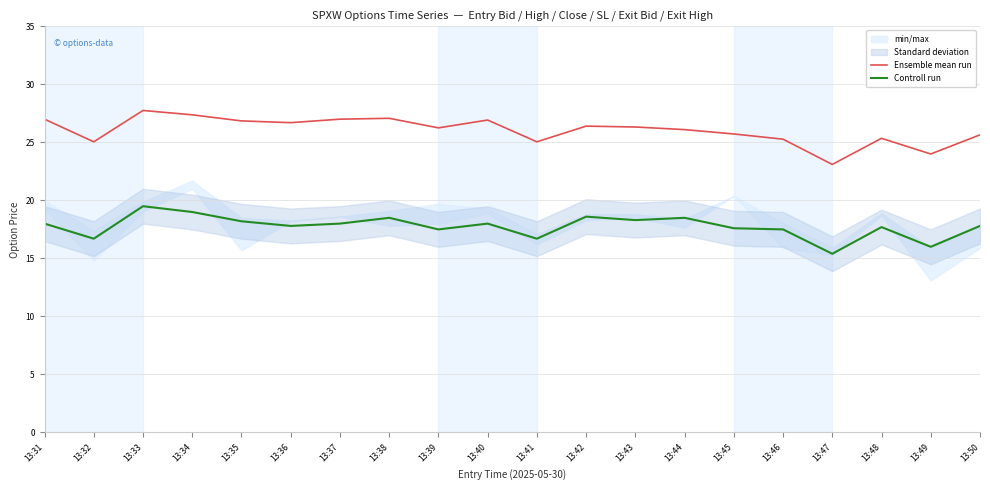

At which category is the sum across all series the highest?

13:33